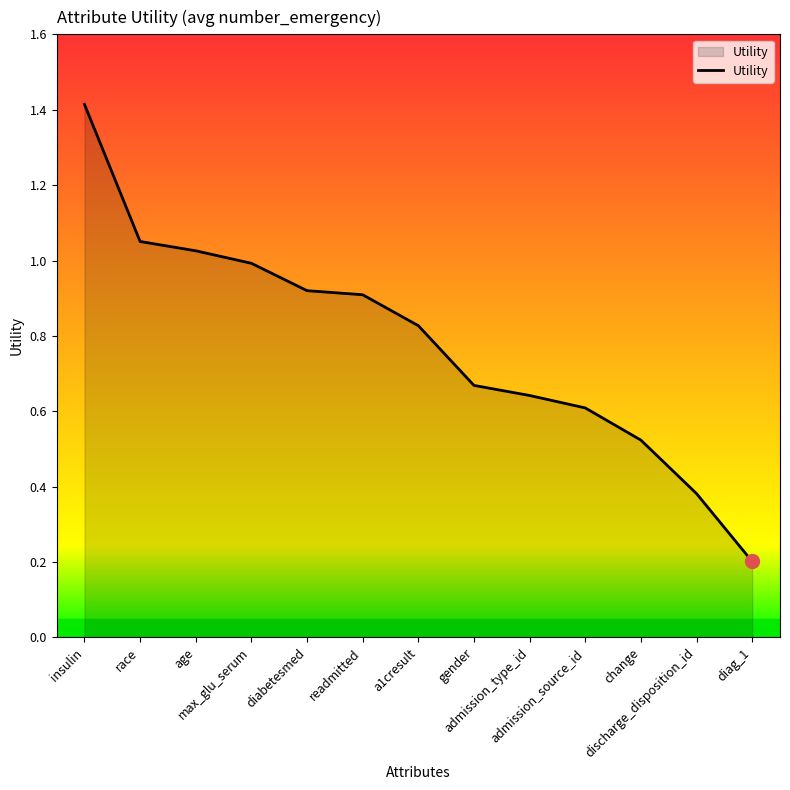

The chart shows a value of 0.6 at discharge_disposition_id. True or false?

False